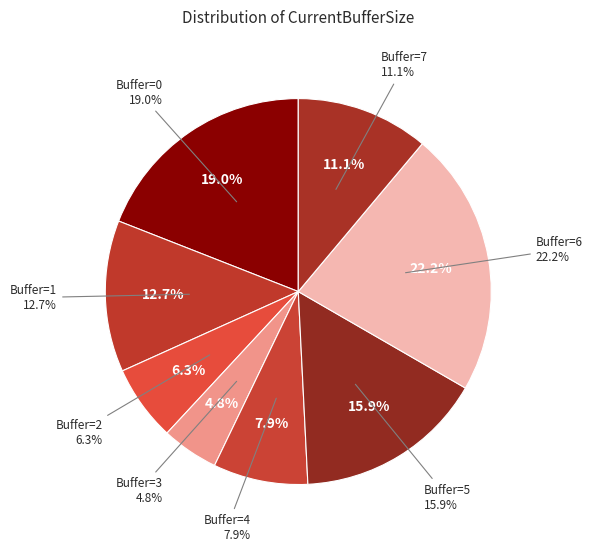

To the nearest percent, what is the difference between the 1 and 0 slice percentages?

6%